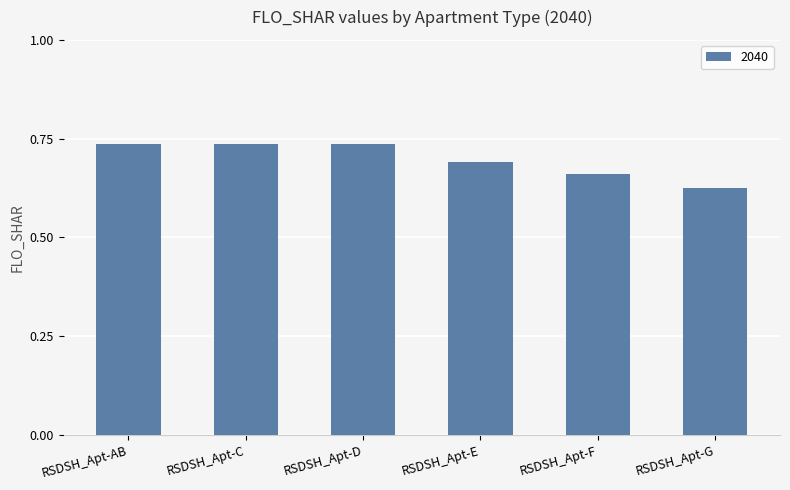

How many bars are there in total?

6